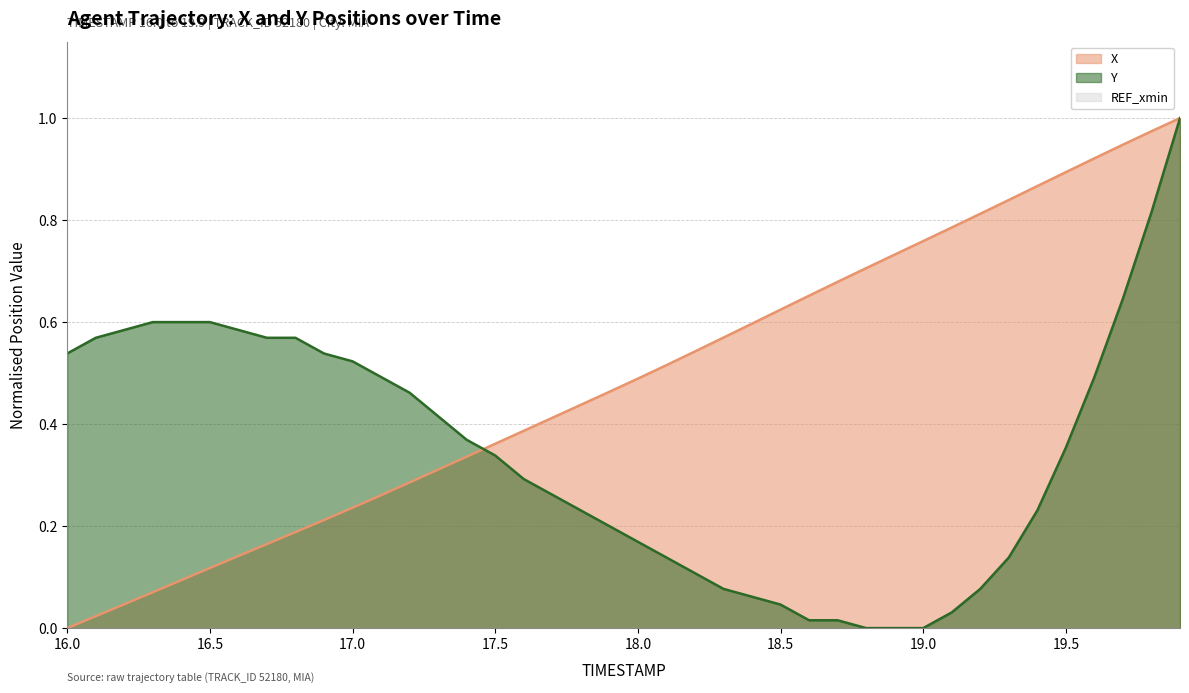

How many lines are shown in the chart?

2